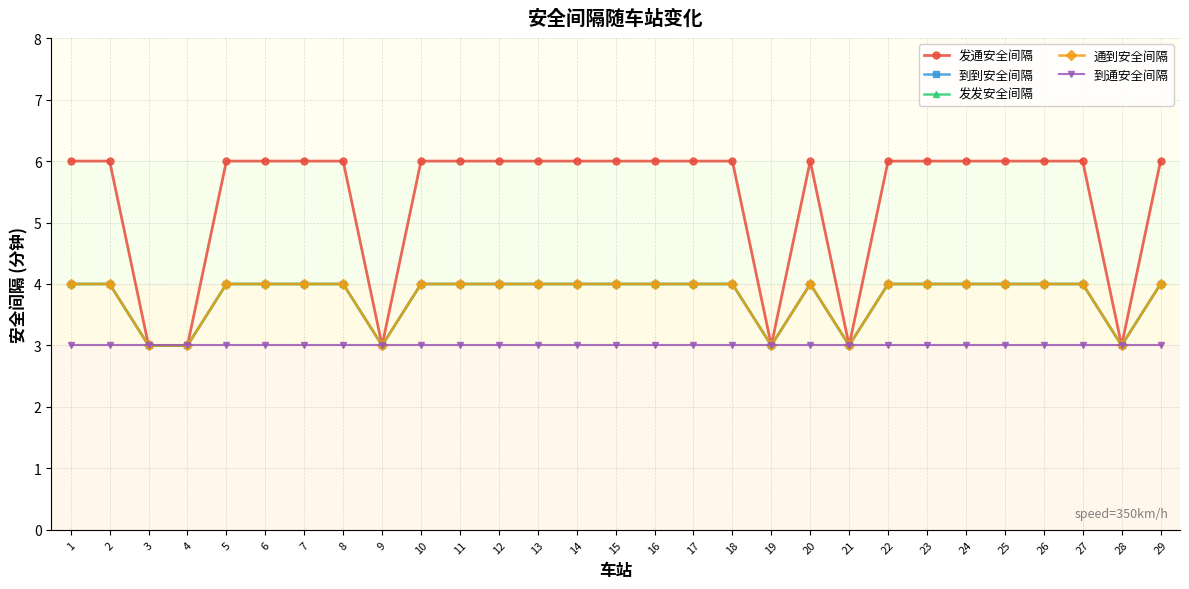

True or false: 通到安全间隔 has a value of 5 at 3.

False